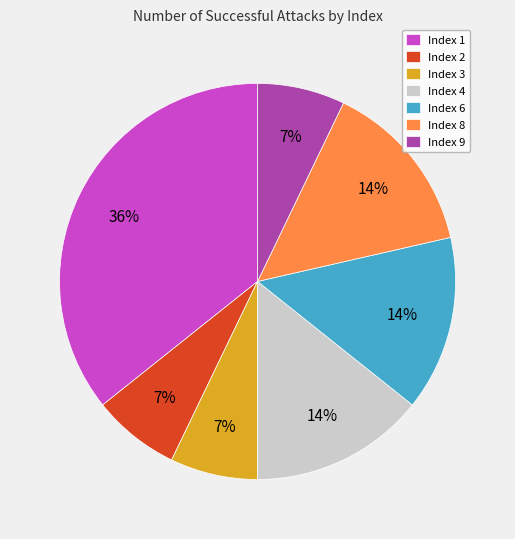

Does any single category account for the majority?

No